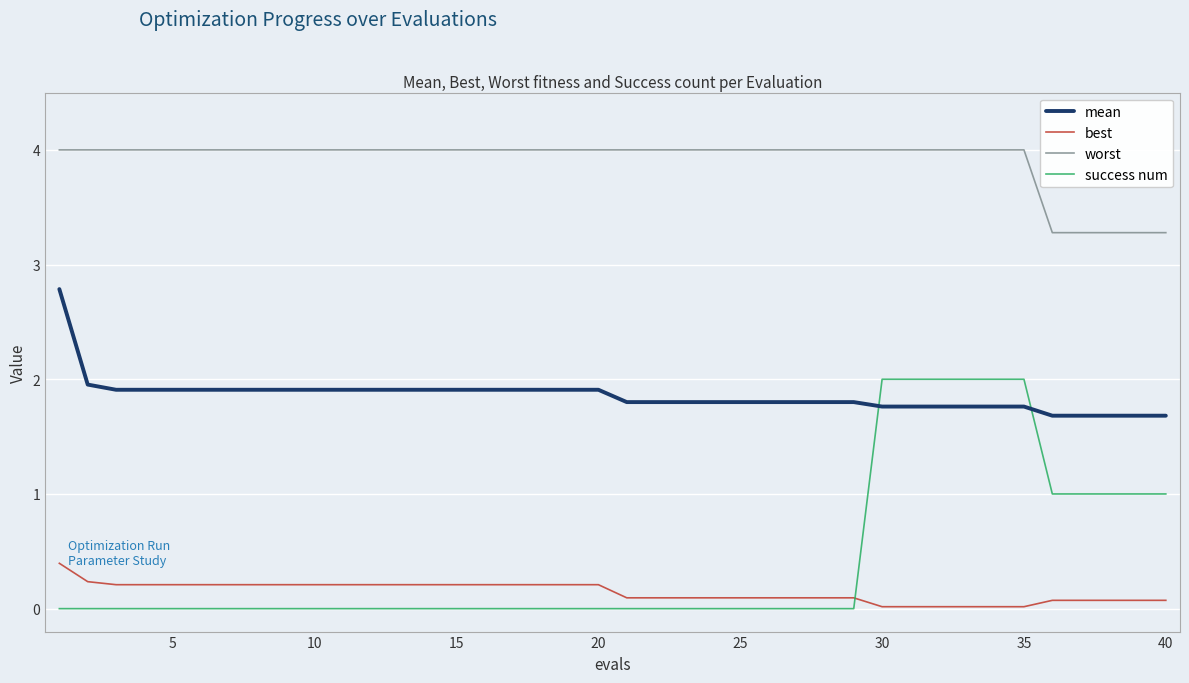

How many success num values are between 0 and 1?

34